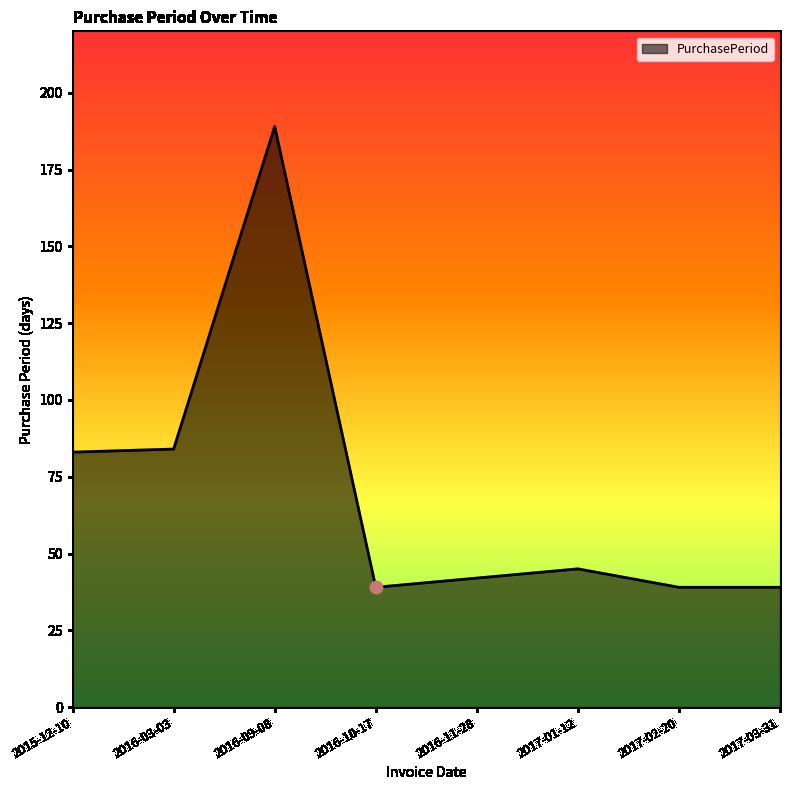

Between 2016-03-03 and 2016-10-17, which is larger?

2016-03-03